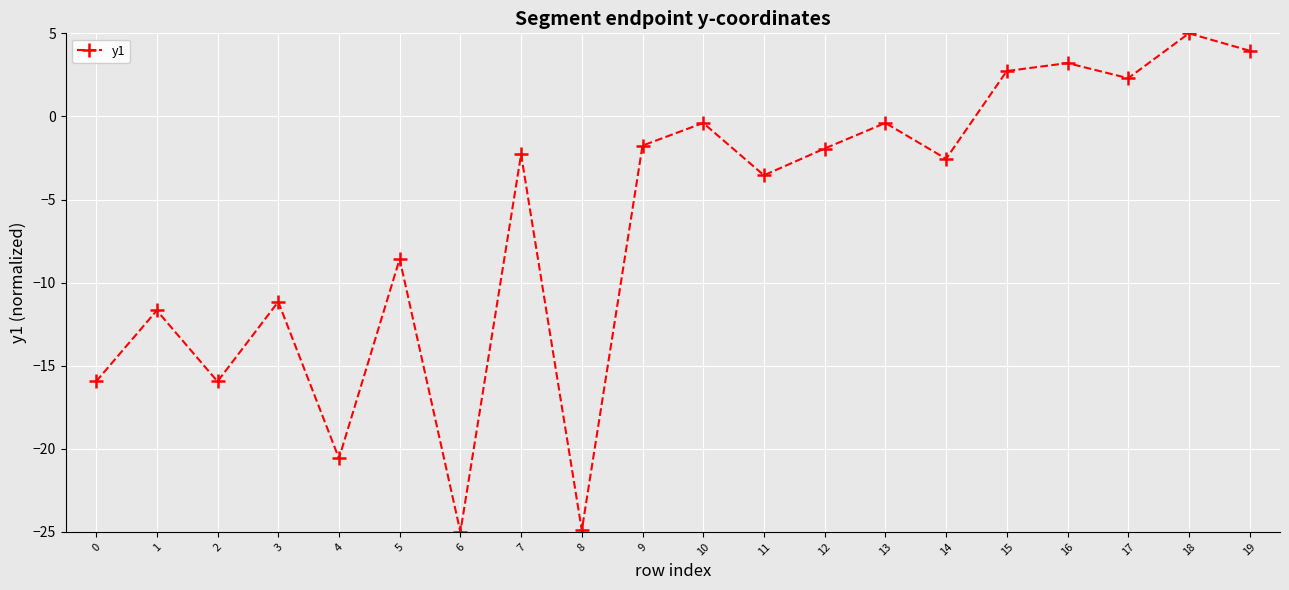

What is the minimum value shown in the chart?

-25.0